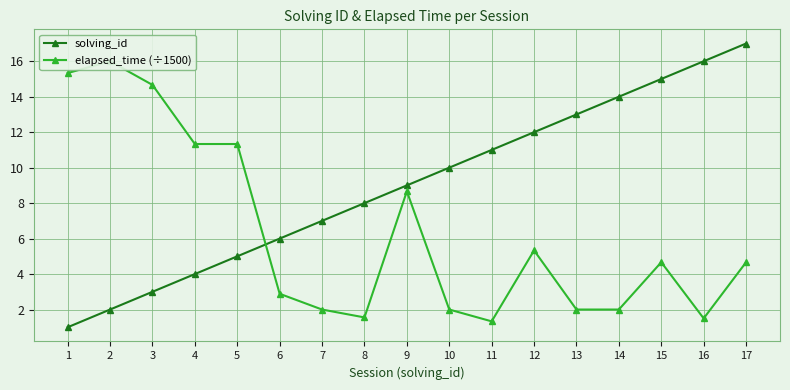

Does the chart display data point markers on the line(s)?

Yes